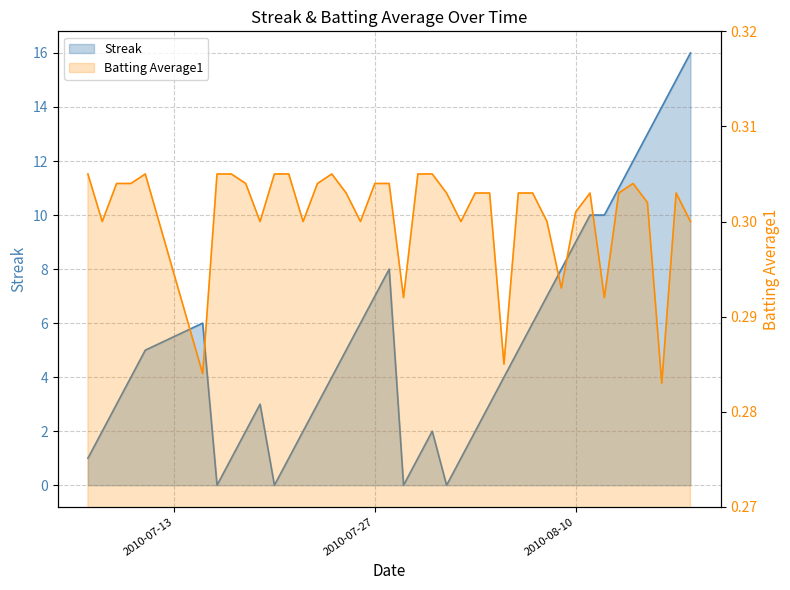

What is the lowest value of the Batting Average1 series?

0.3